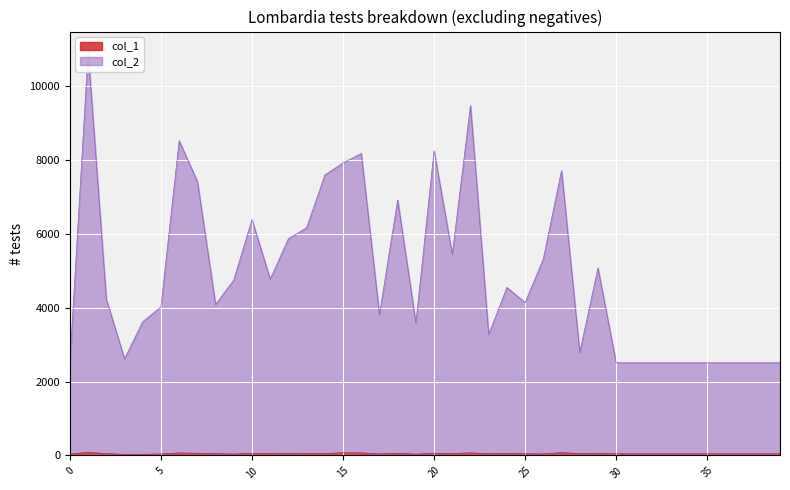

Rank the series by their average value, from lowest to highest.

col_1, col_2